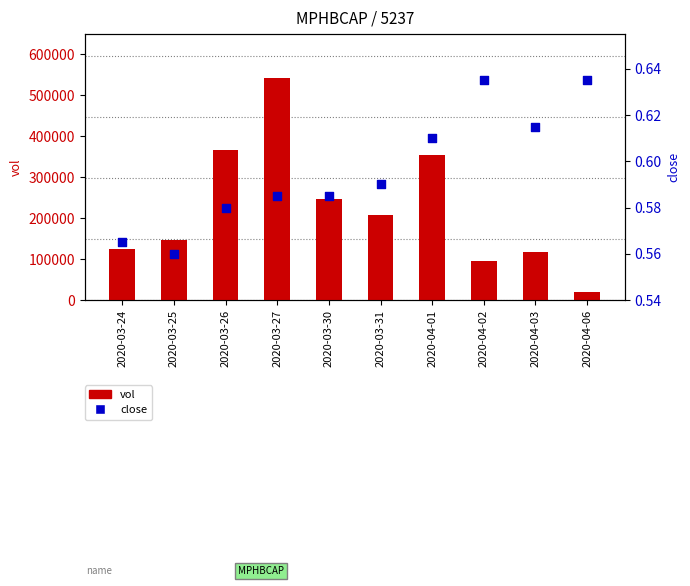

What is the total value across all series at 2020-04-01?

353500.6